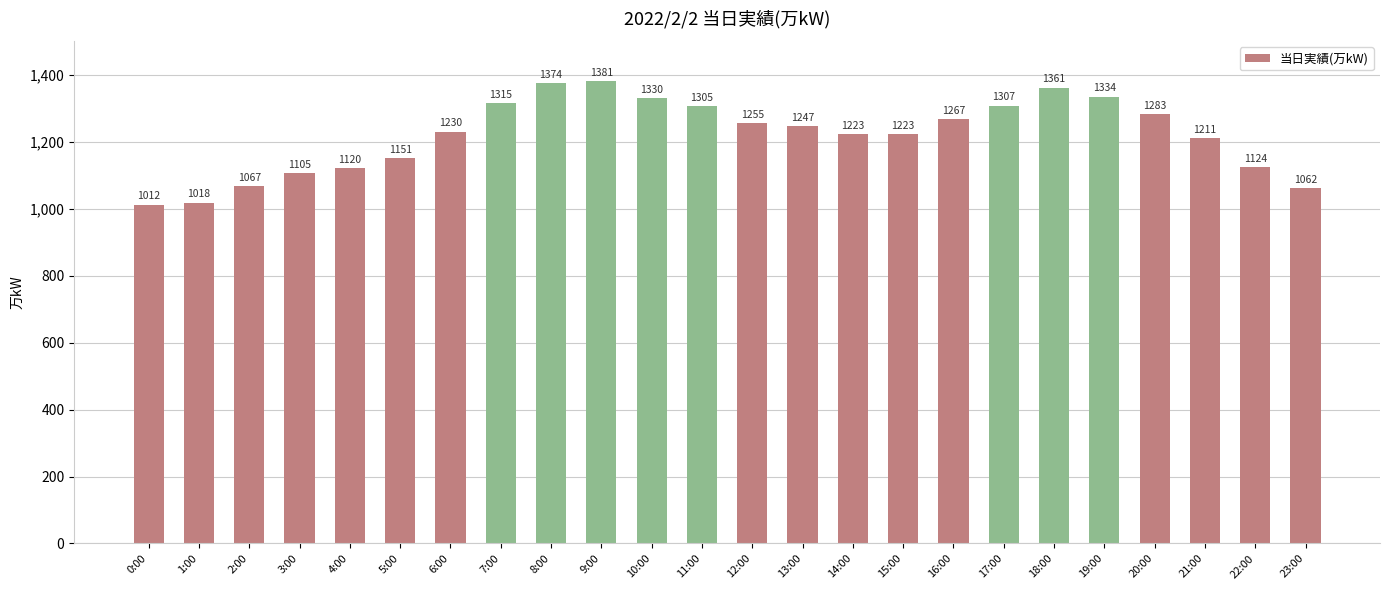

Reading left to right, what are all the values shown in this chart?

1012	1018	1067	1105	1120	1151	1230	1315	1374	1381	1330	1305	1255	1247	1223	1223	1267	1307	1361	1334	1283	1211	1124	1062